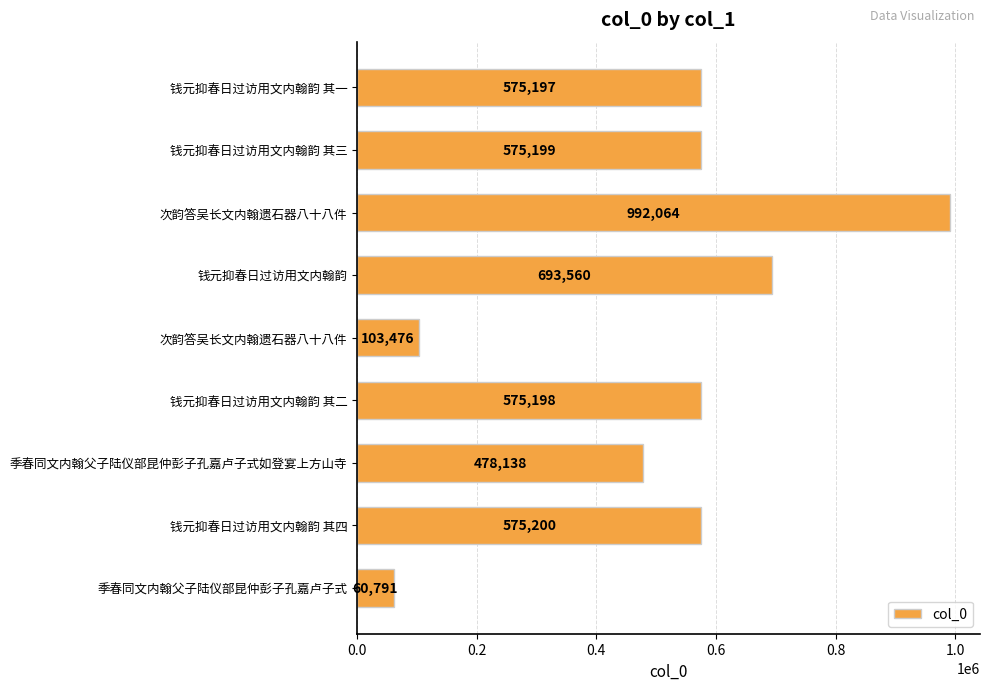

Are the bars horizontal?

Yes